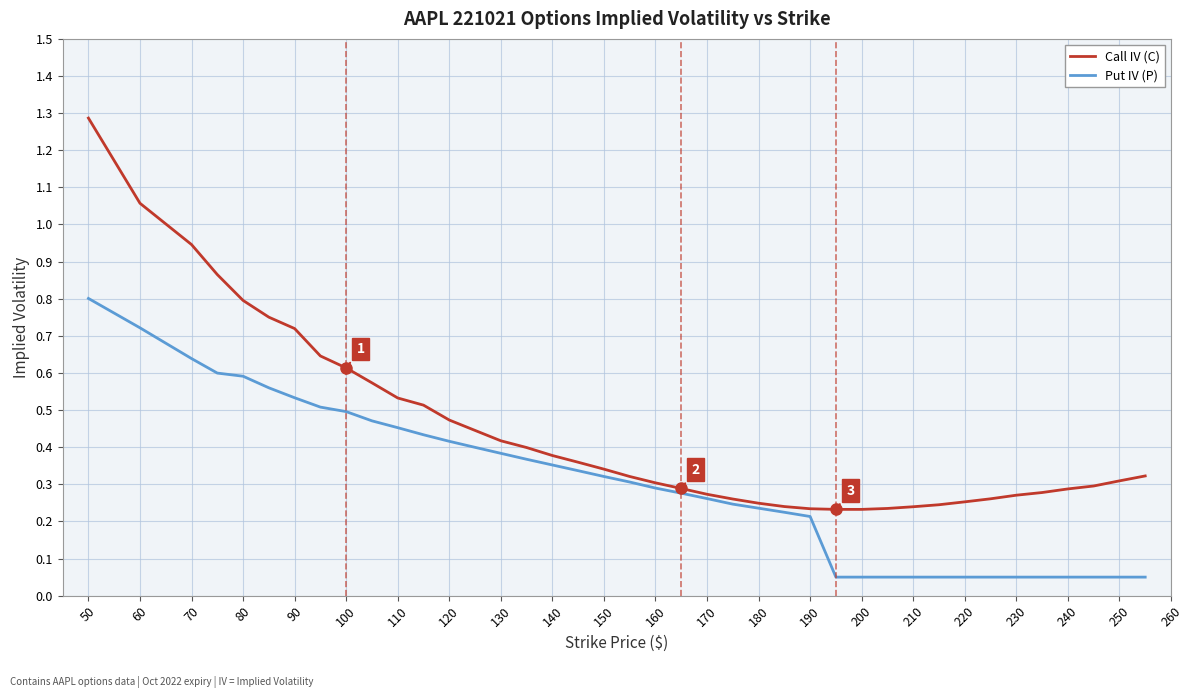

Rank the series by their average value, from lowest to highest.

Put IV (P), Call IV (C)